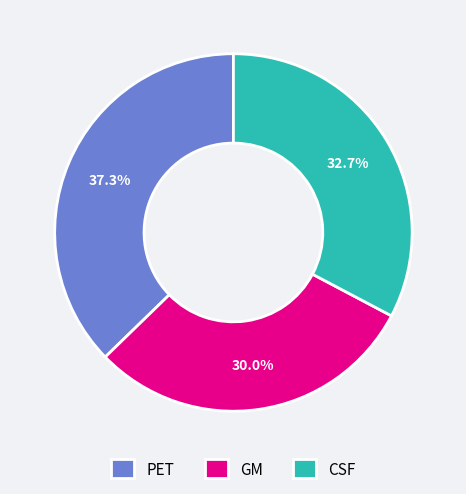

Which slice is the largest?

PET